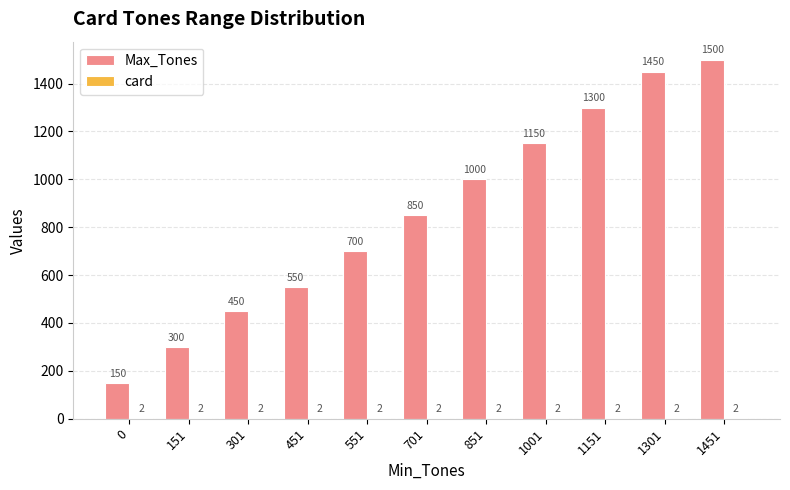

Is it true that Max_Tones equals 123 at 151?

False